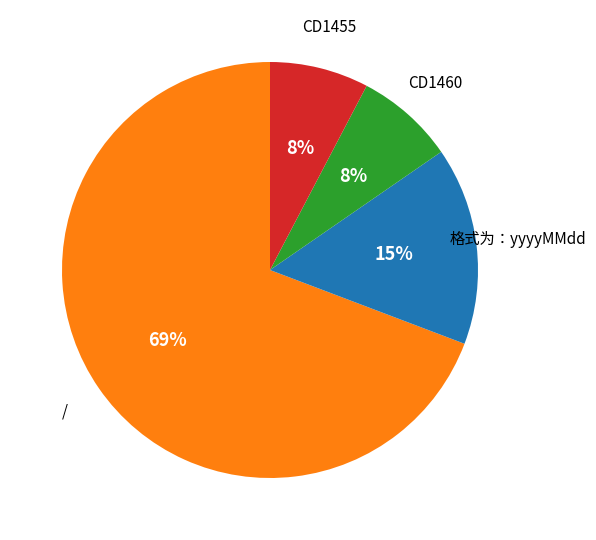

Is there a majority slice in this chart?

Yes